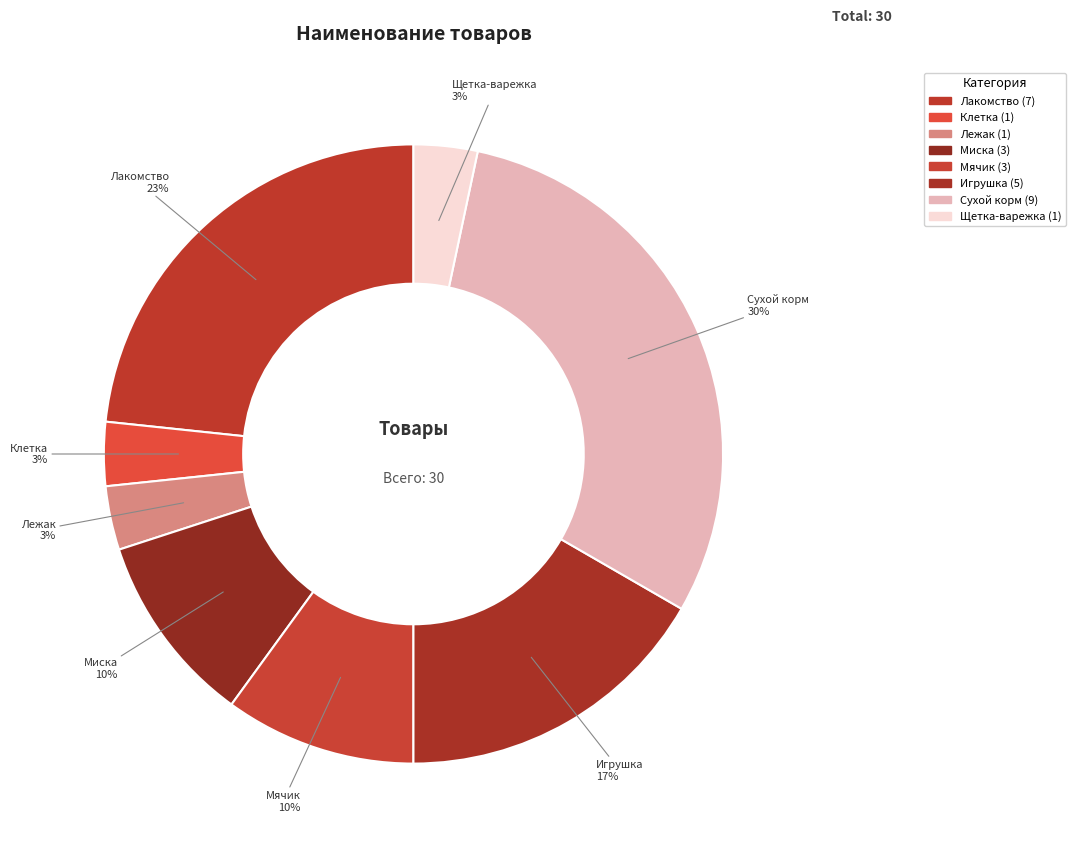

How many slices are in this pie chart?

8